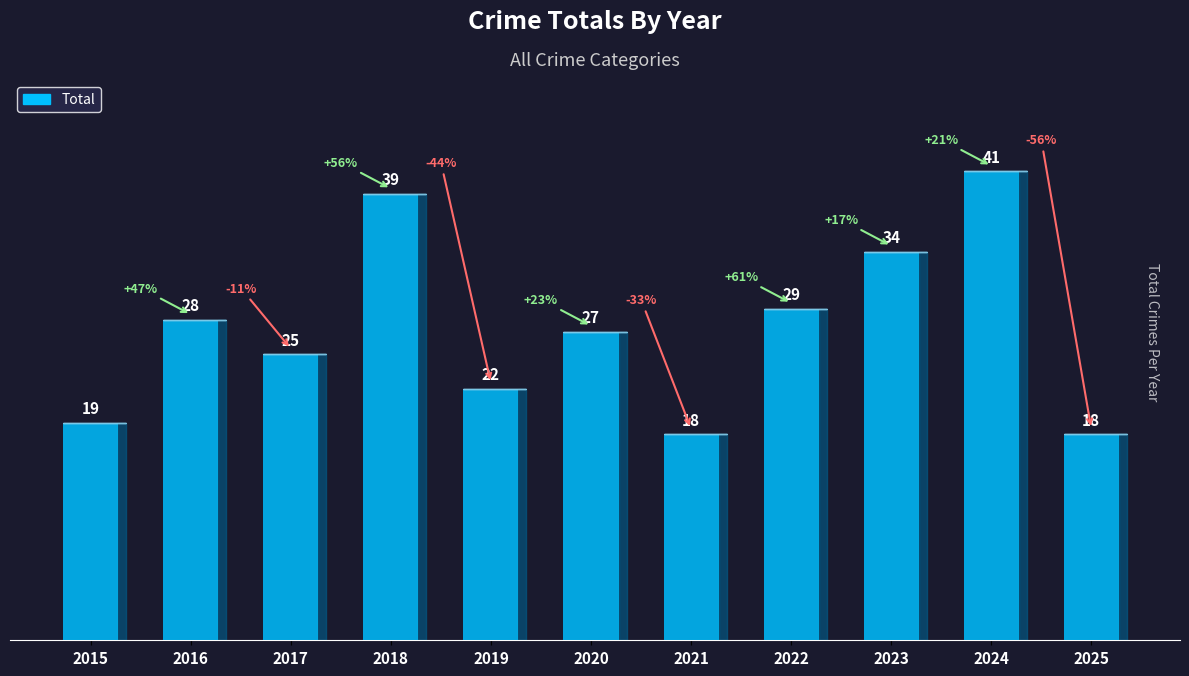

What is the difference between the maximum and second lowest values?

23